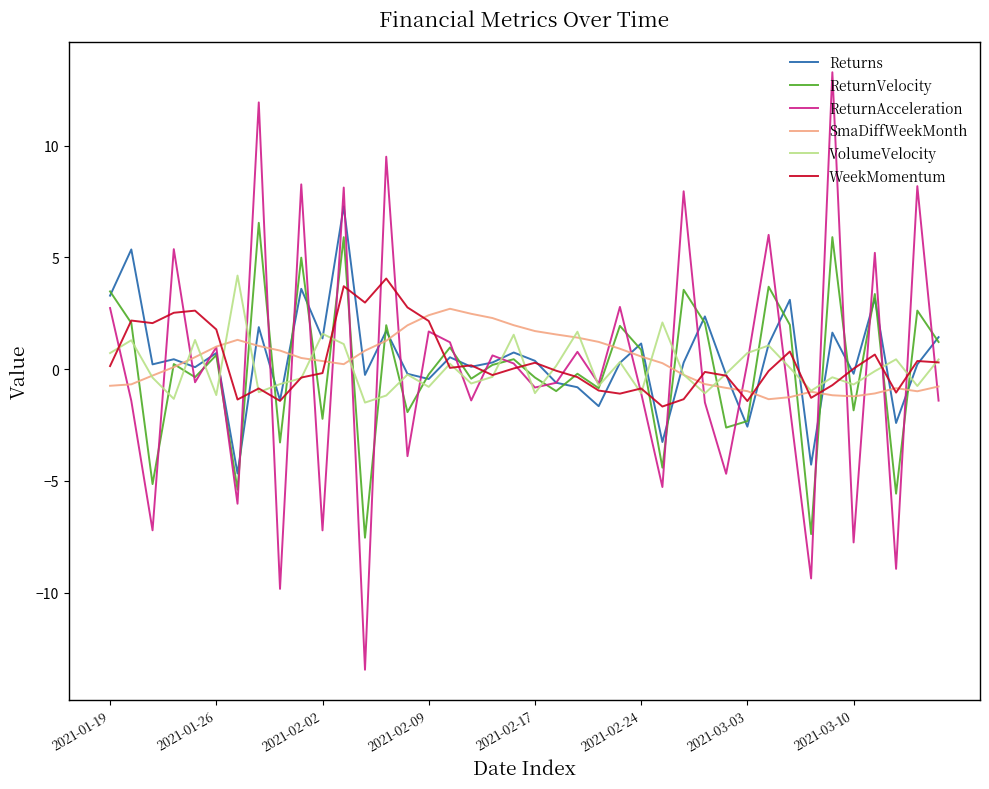

Which series has the largest range (max minus min)?

ReturnAcceleration